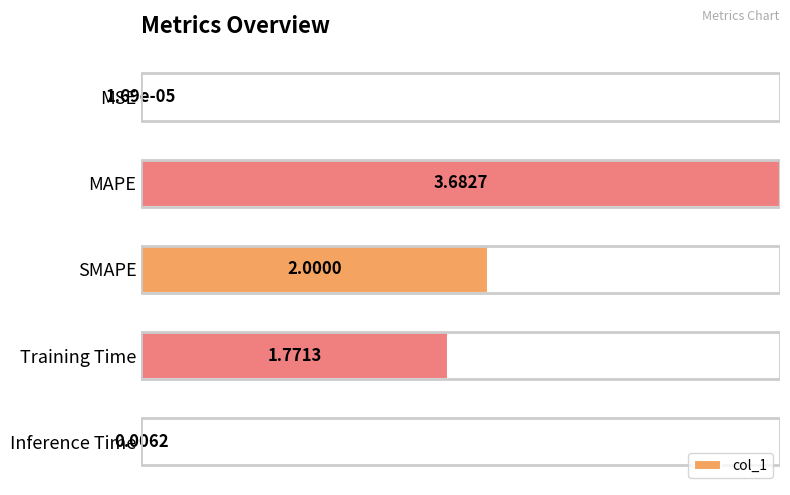

How many bars are there in total?

5